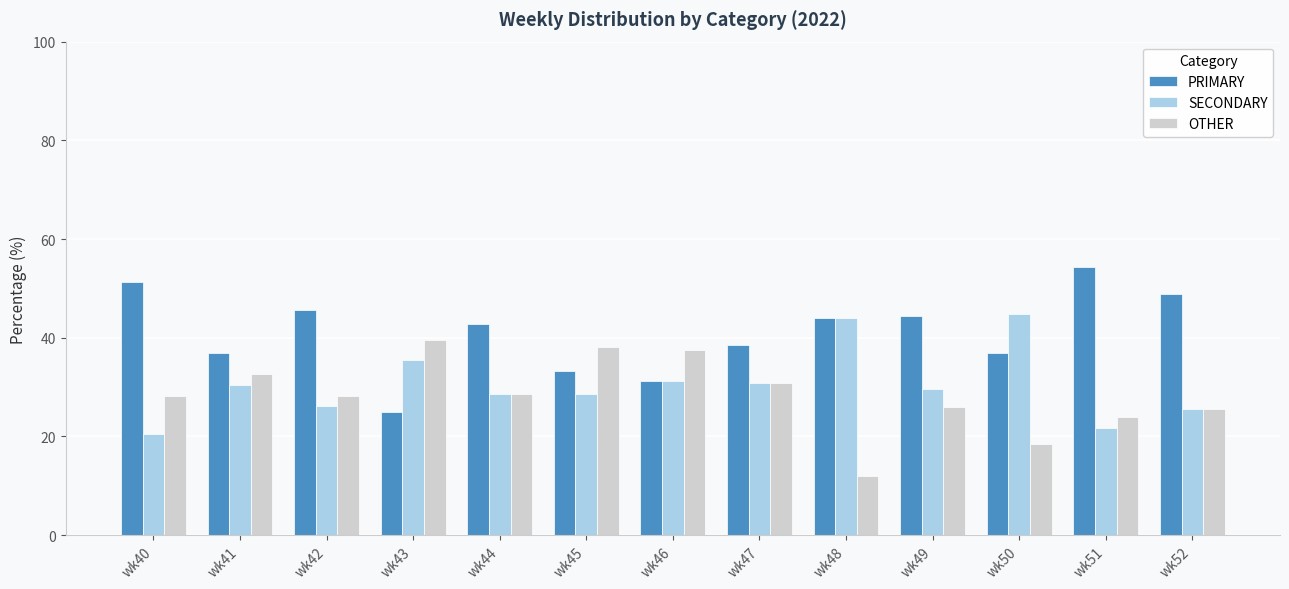

How many data points in SECONDARY are above 29?

7